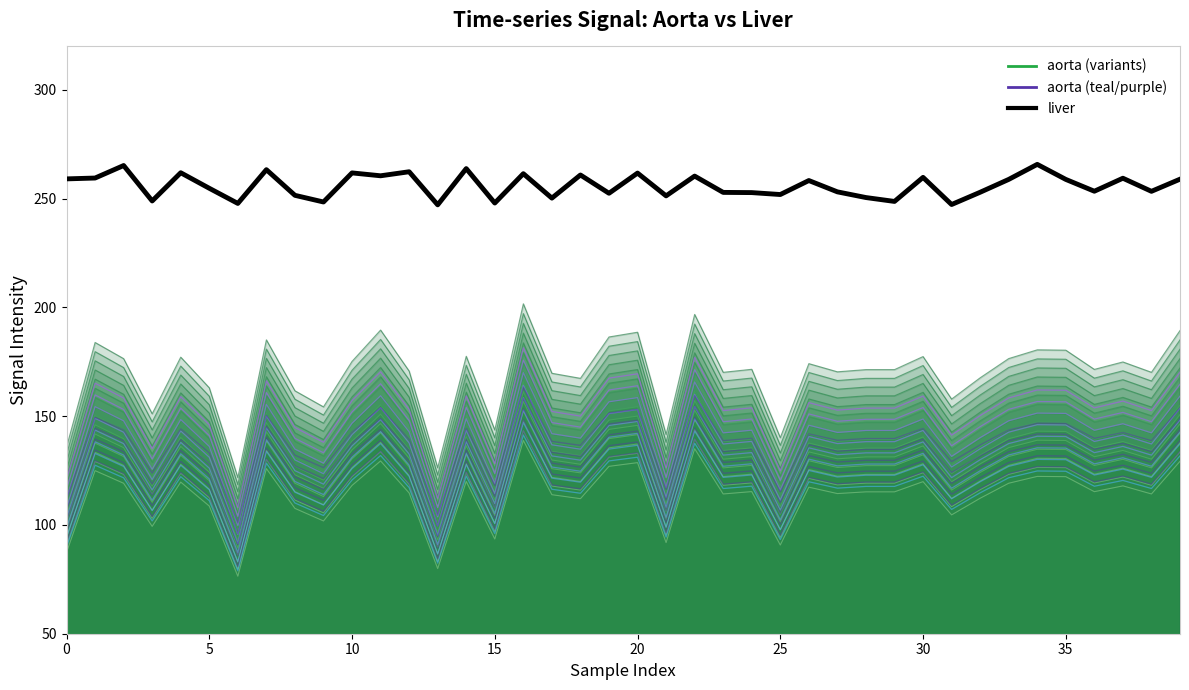

Reading right to left, extract all data points from this chart.

aorta: 129.3	114.3	118.0	115.3	122.2	122.3	119.2	112.3	104.6	119.9	115.2	115.2	114.4	117.4	90.8	115.3	114.2	135.1	91.9	128.7	126.9	112.1	113.9	138.9	93.5	120.0	80.0	114.7	129.4	118.2	101.8	107.6	125.9	76.4	108.7	119.7	99.3	119.2	125.0	87.4
liver: 259.0	253.4	259.4	253.4	258.9	265.8	258.9	253.0	247.3	259.8	248.7	250.5	253.1	258.4	251.9	252.8	252.9	260.4	251.3	261.8	252.5	260.9	250.3	261.5	248.0	263.8	247.2	262.4	260.5	261.9	248.5	251.6	263.3	247.8	254.8	261.9	249.0	265.3	259.5	259.1